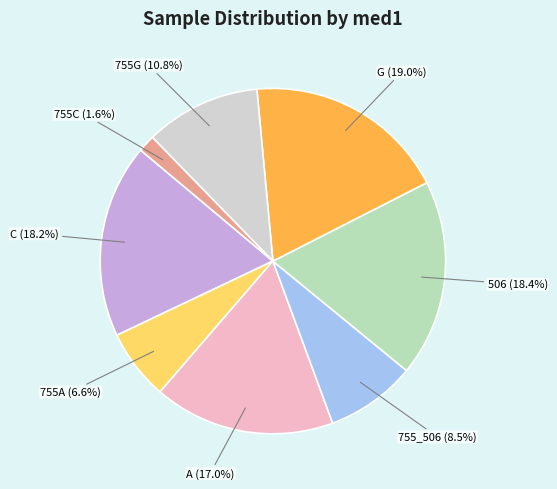

Which slice is the smallest?

755C